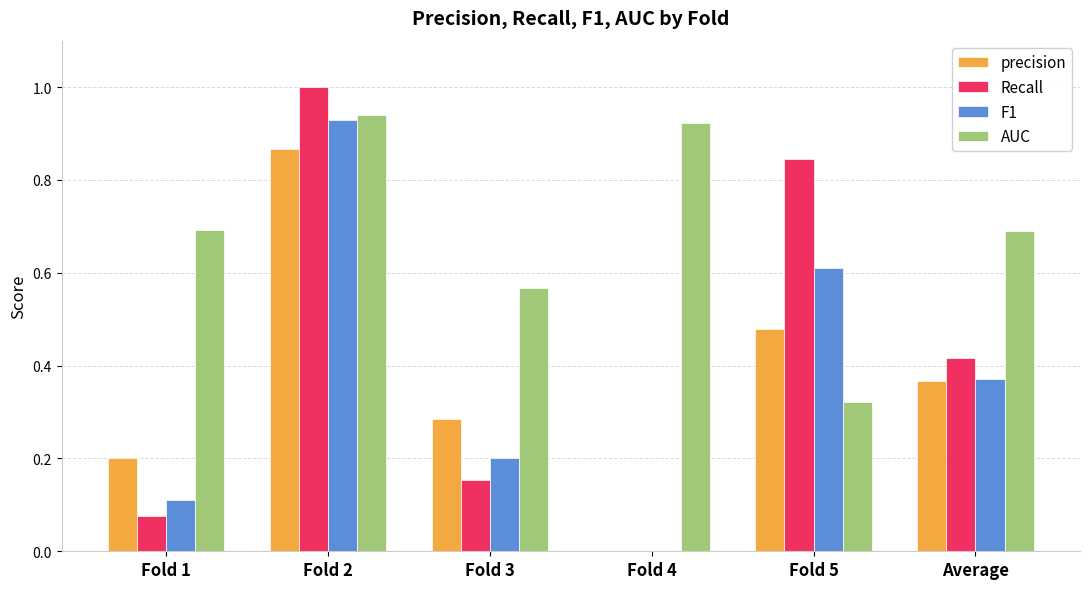

Which series has the largest total across all categories?

AUC